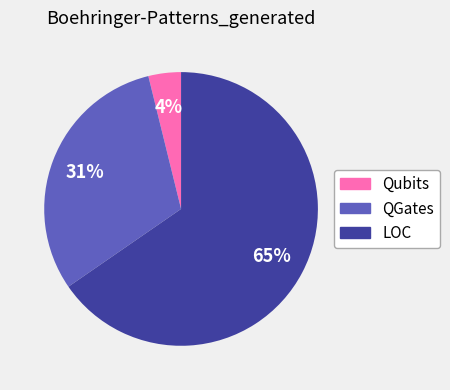

How many slices are in this pie chart?

3